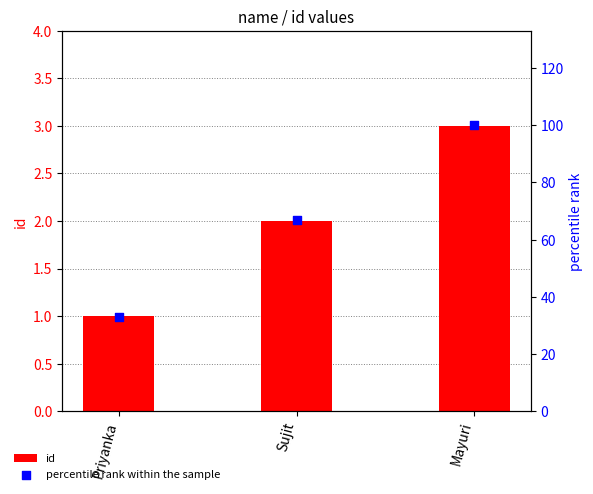

Which series has the largest Y range (max minus min)?

percentile rank within the sample